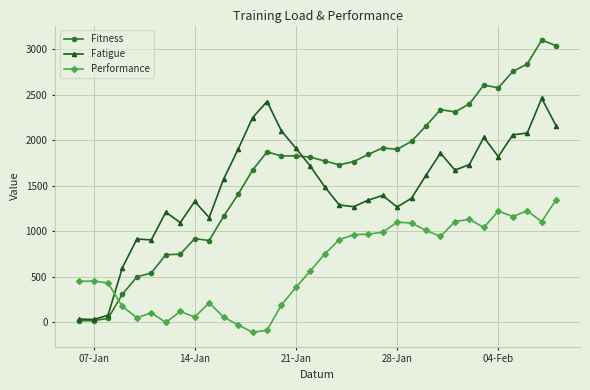

Which series has the largest range (max minus min)?

Fitness